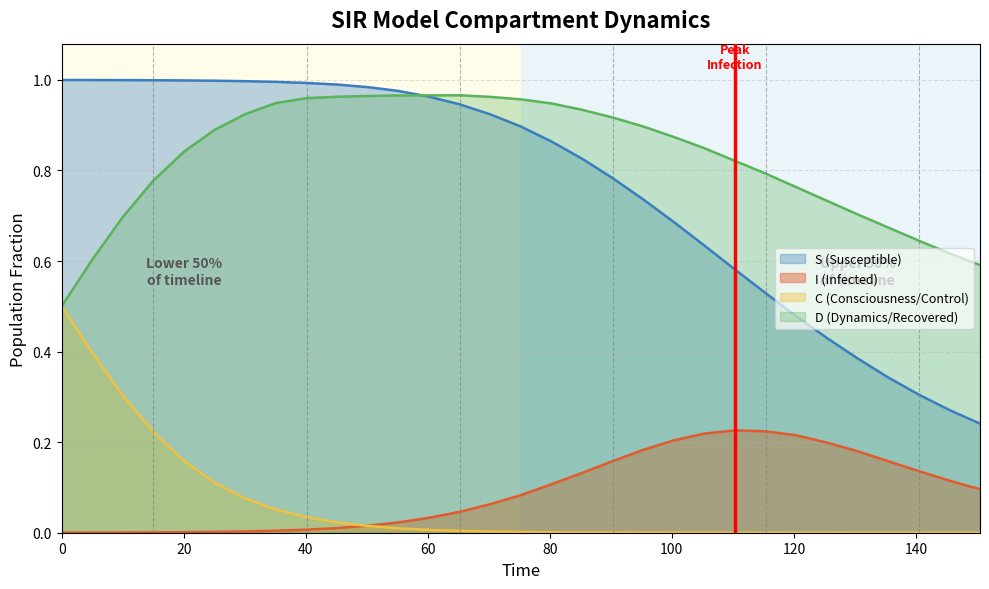

Which series has the widest spread of values?

S (Susceptible)